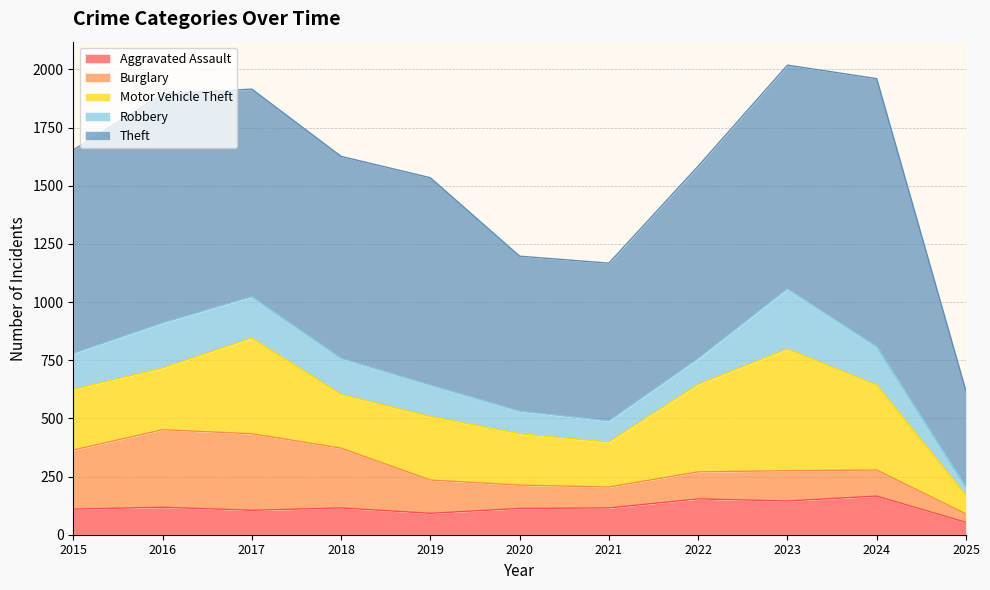

Which series has the largest total across all categories?

Theft